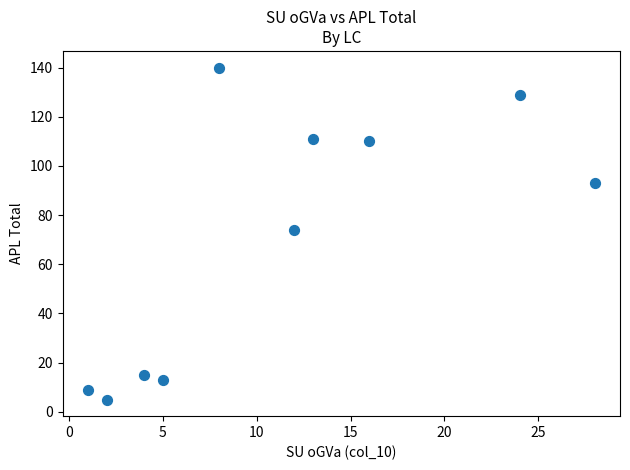

What is the average X value?

11